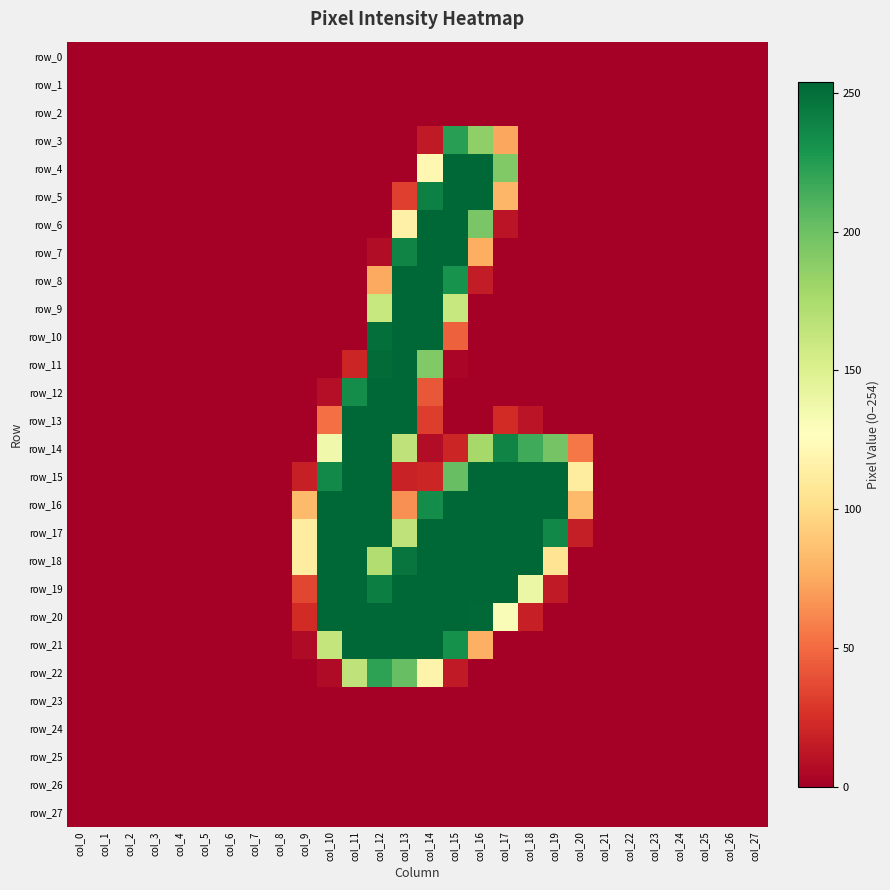

Which has a higher value, col_23 or col_5?

col_23